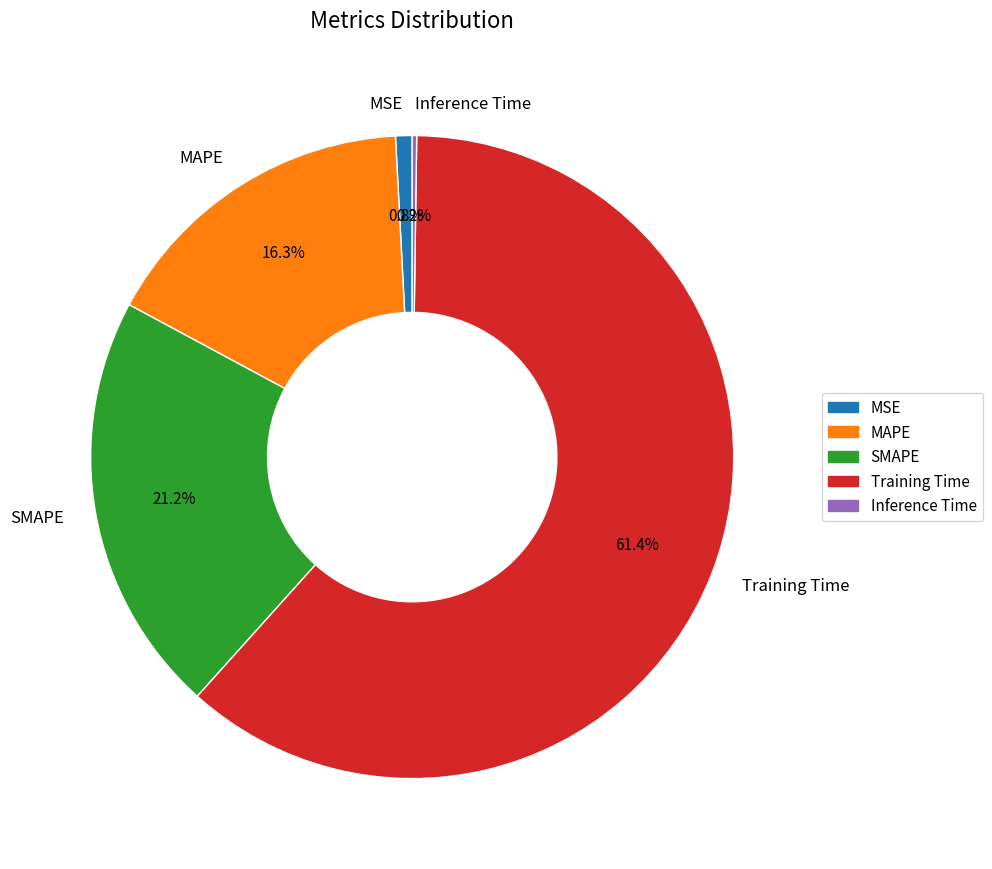

Does any single category account for the majority?

Yes